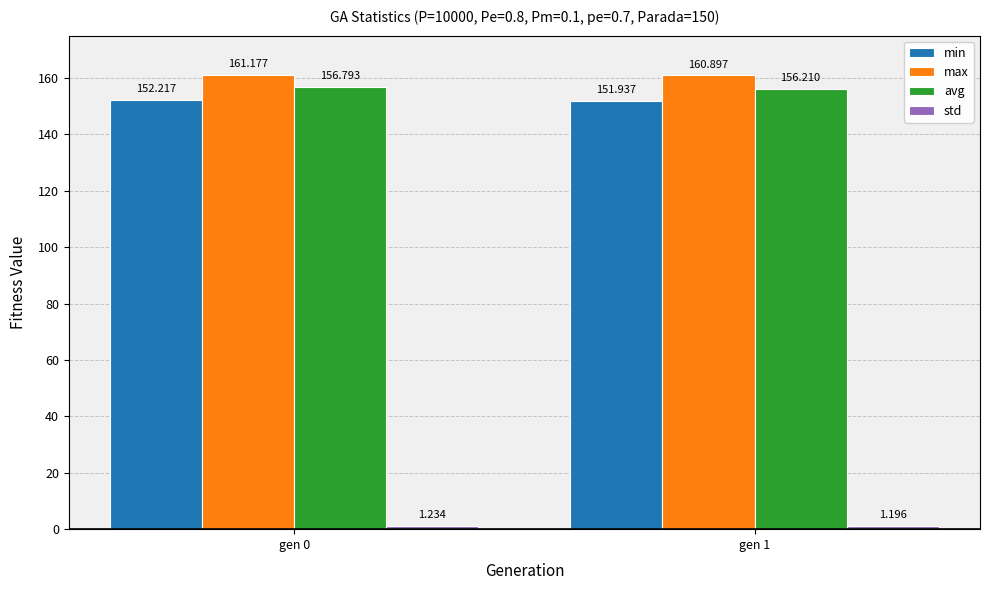

True or false: avg has a value of 156.2 at gen 1.

True